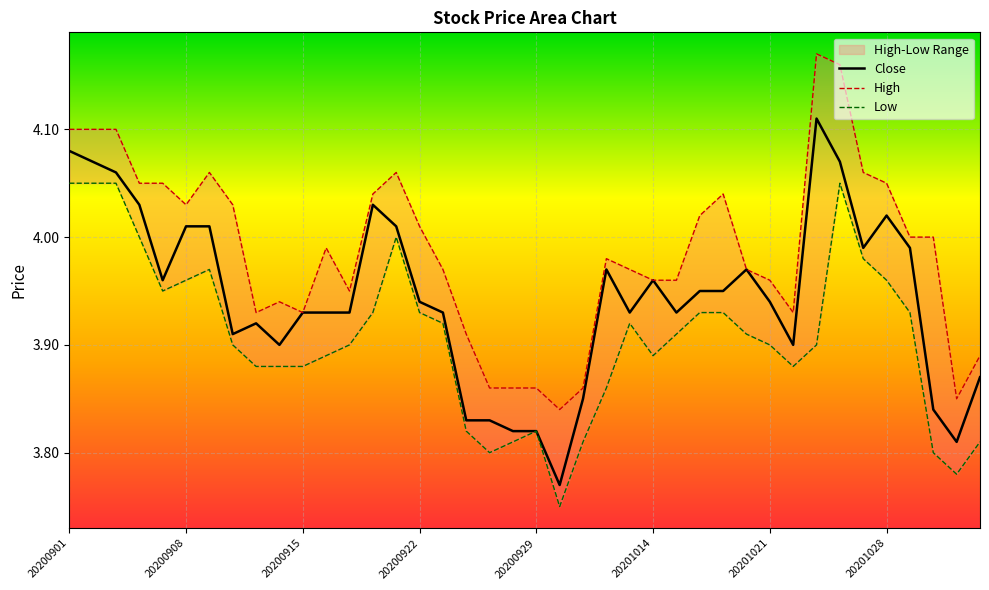

What is the sum of the High values at 36 and 20201014?

8.0